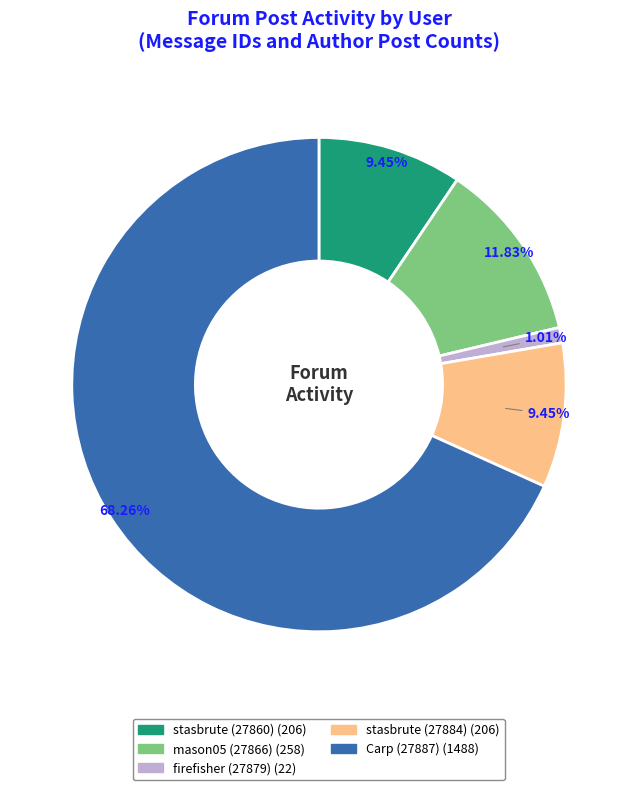

How many slices are in this pie chart?

5